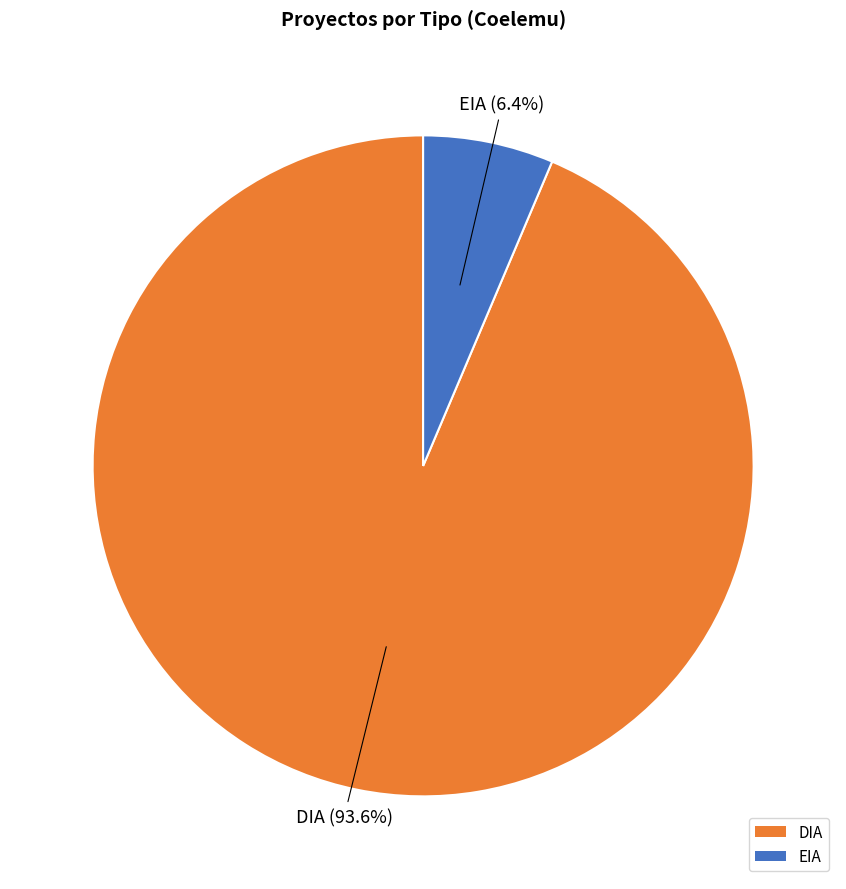

Which has a higher value, DIA or EIA?

DIA